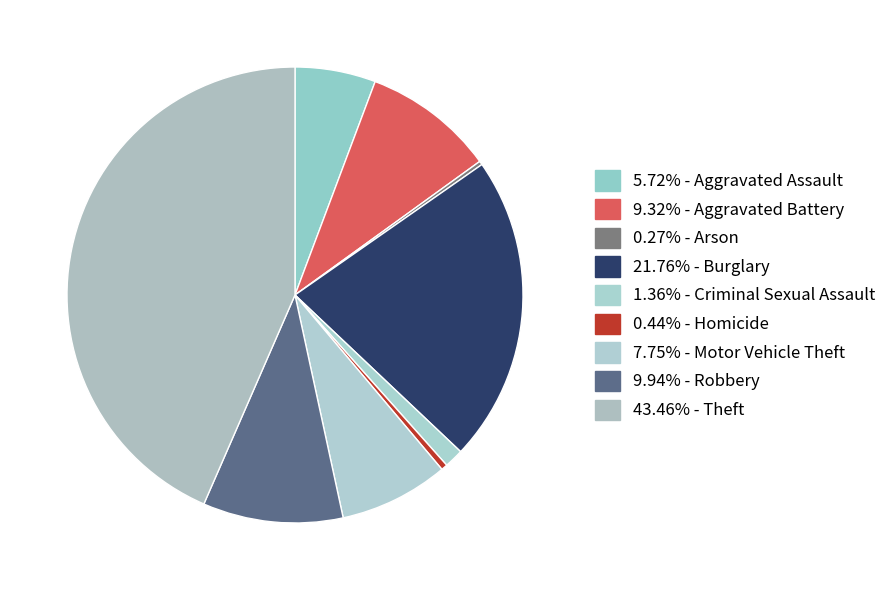

Does any single category account for the majority?

No